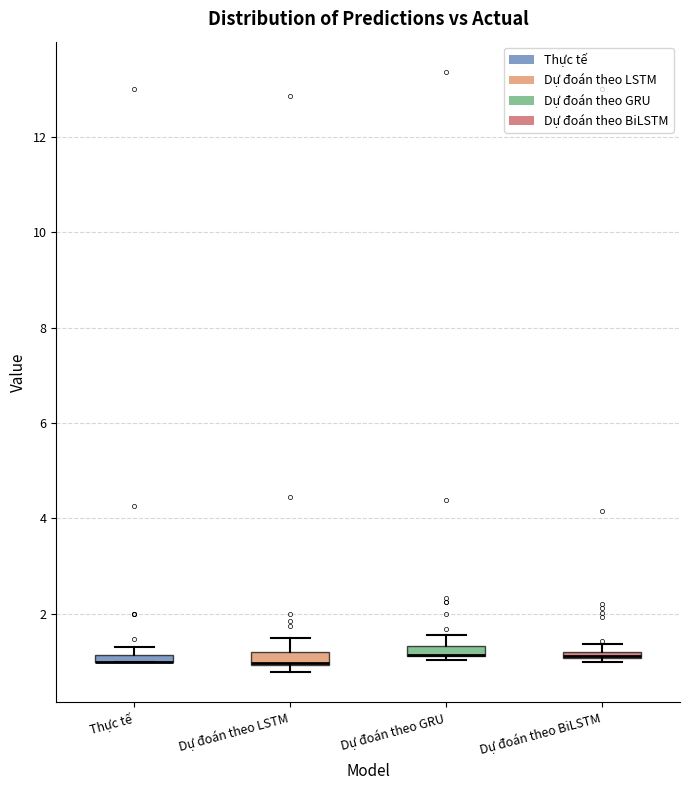

Where is the upper edge of the box for Dự đoán theo BiLSTM on the y-axis? The values are not printed on the chart, so give them approximately, as read against the axis.

1.2